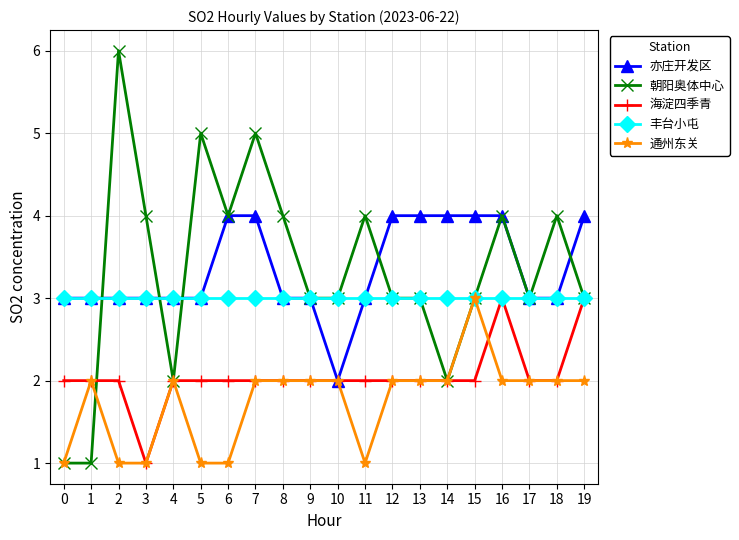

Is the value of 海淀四季青 at 2 greater than the value of 亦庄开发区 at 14?

No